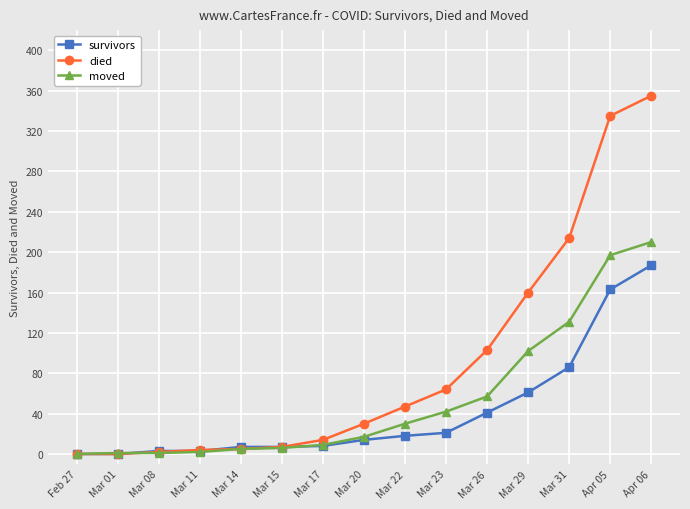

What is the label of the 2nd point from the left?

Mar 01